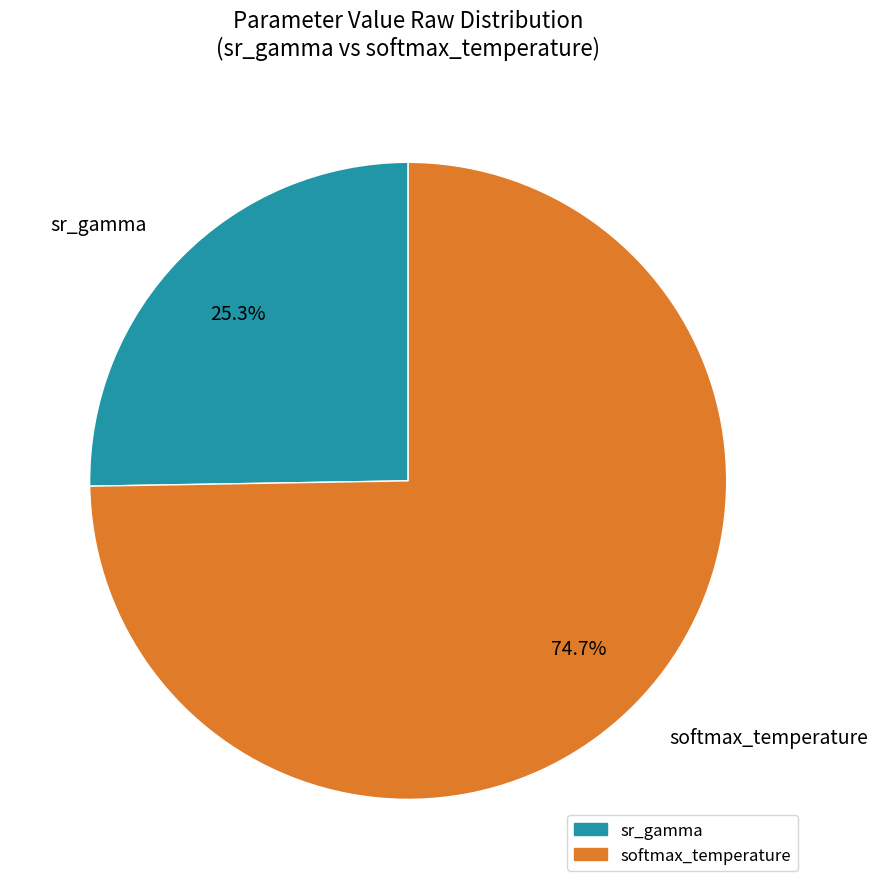

How much of the chart is everything except softmax_temperature?

25.3%